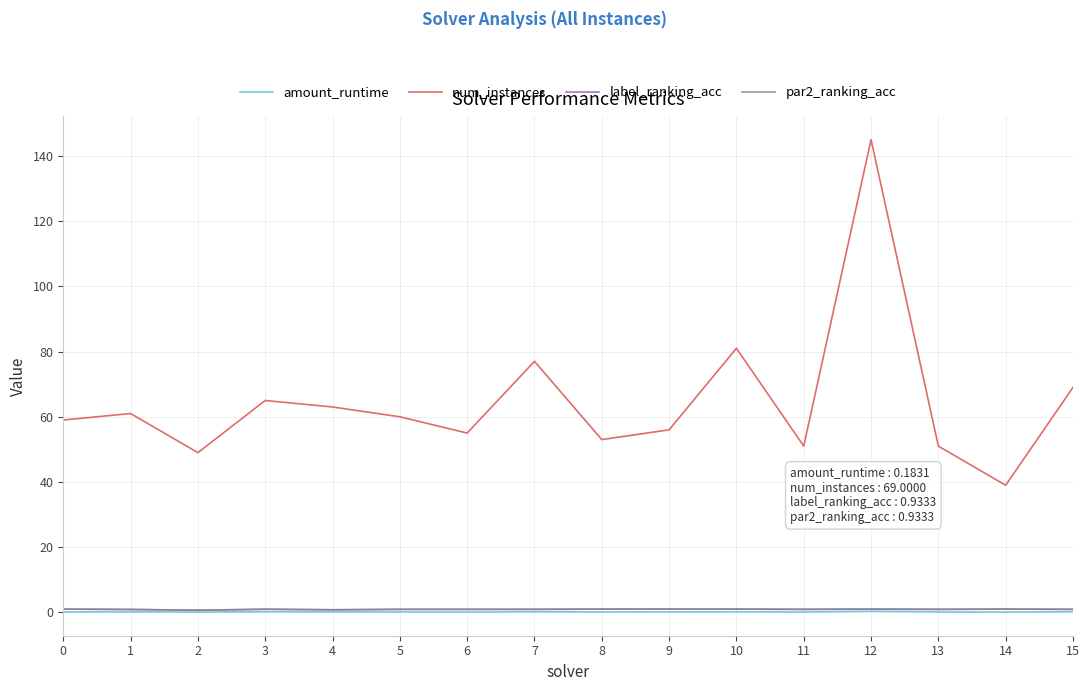

What are all the series names shown in the legend?

amount_runtime, num_instances, label_ranking_acc, par2_ranking_acc